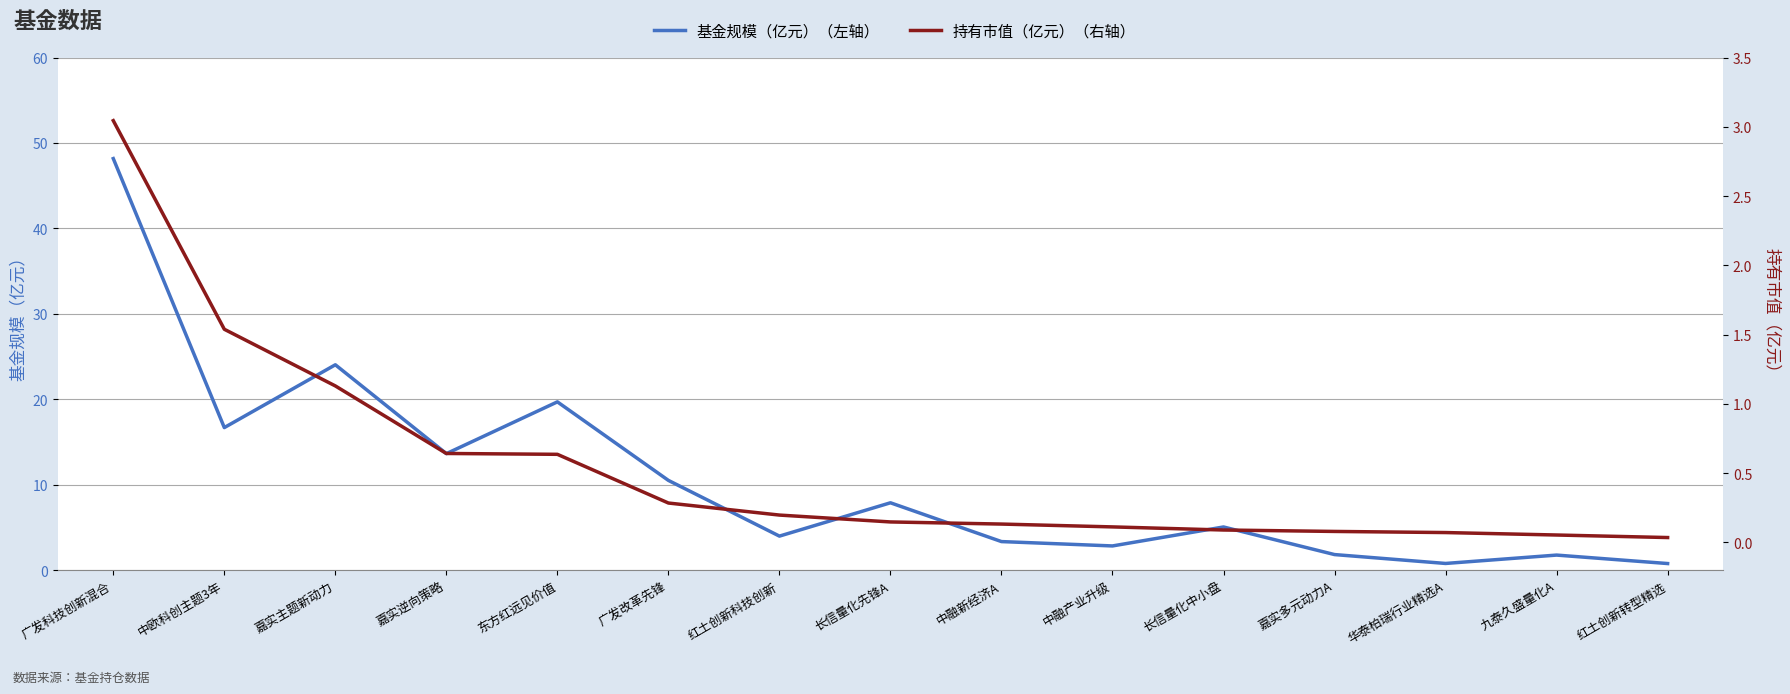

True or false: 持有市值（亿元）（右轴） and 基金规模（亿元）（左轴） cross at least once.

False